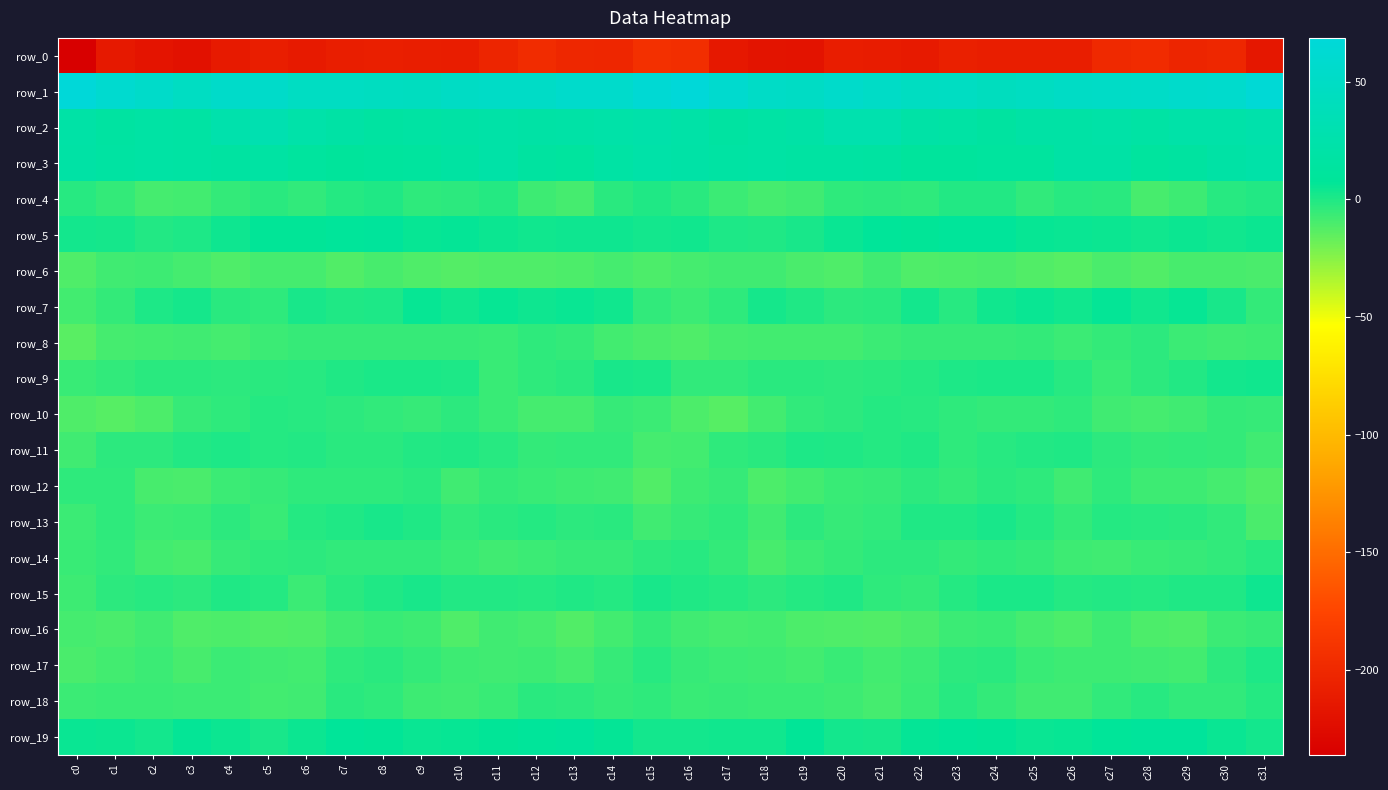

Between c17 and c25, which is larger?

c25